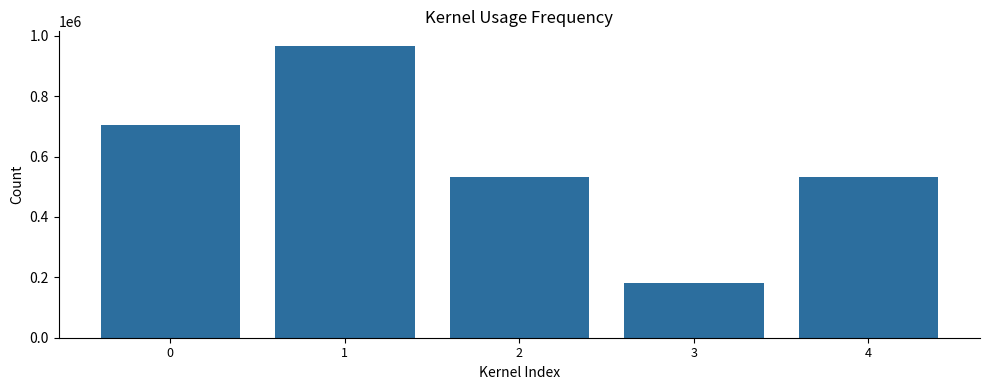

What is the value of the 5th bar from the left?

533343